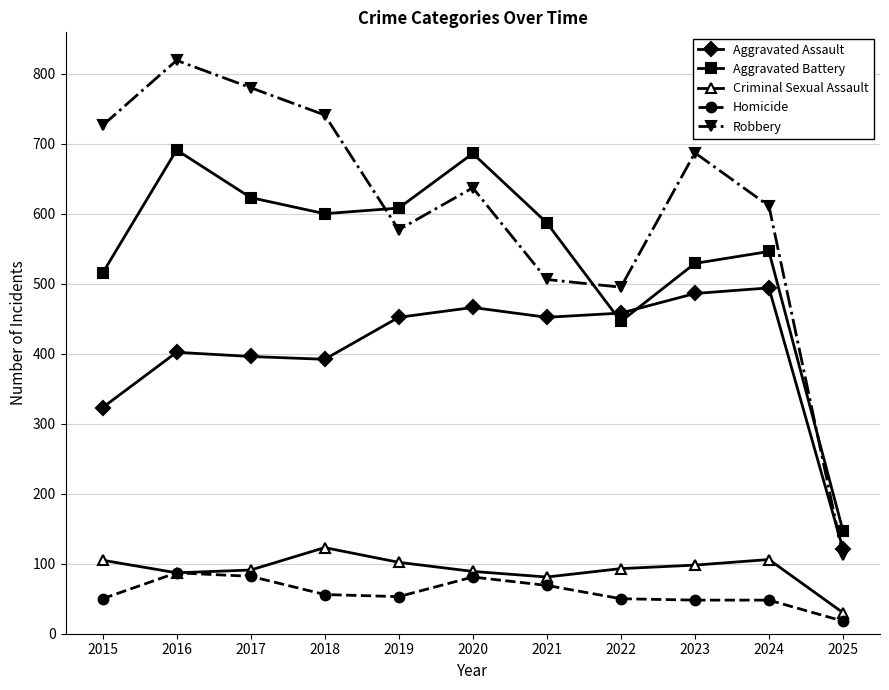

True or false: Aggravated Battery and Robbery cross at least once.

True